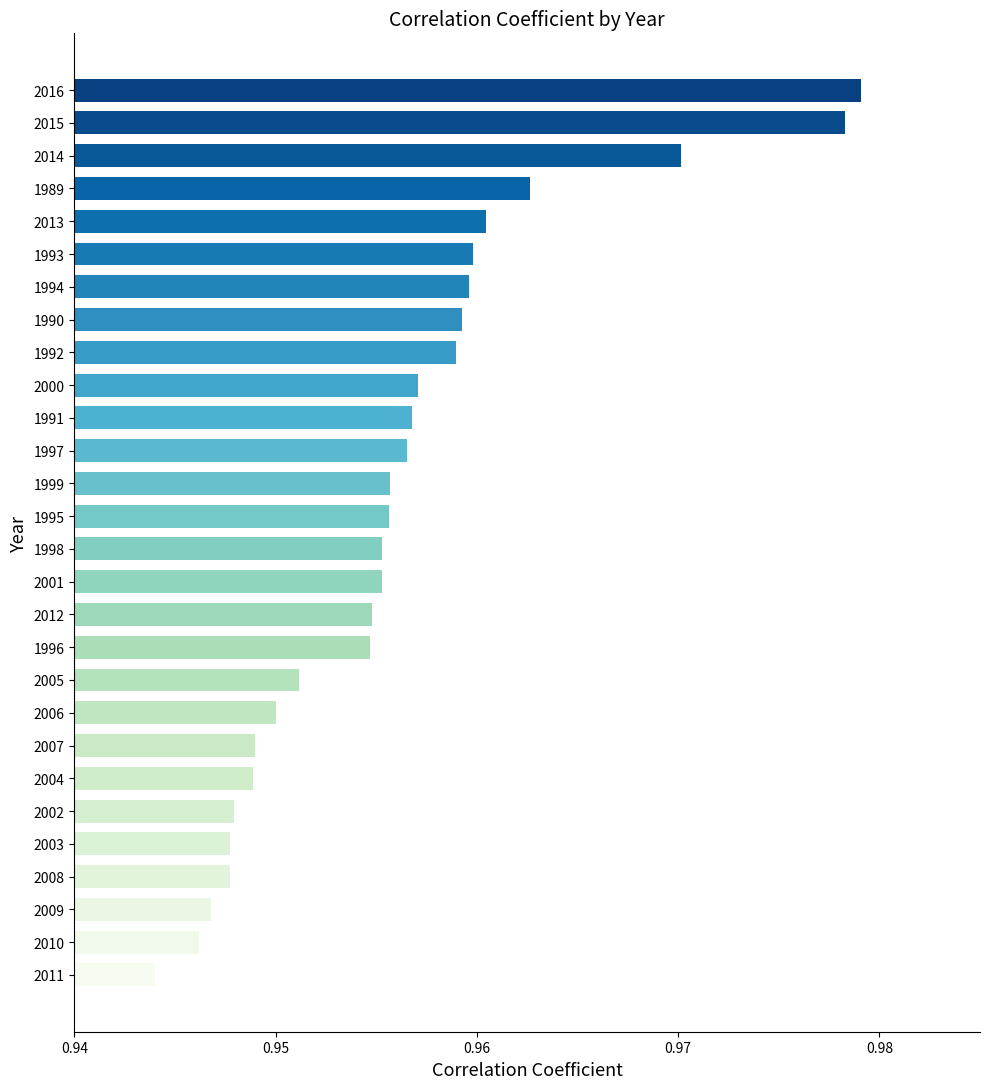

The chart shows a value of 0.3 at 1991. True or false?

False